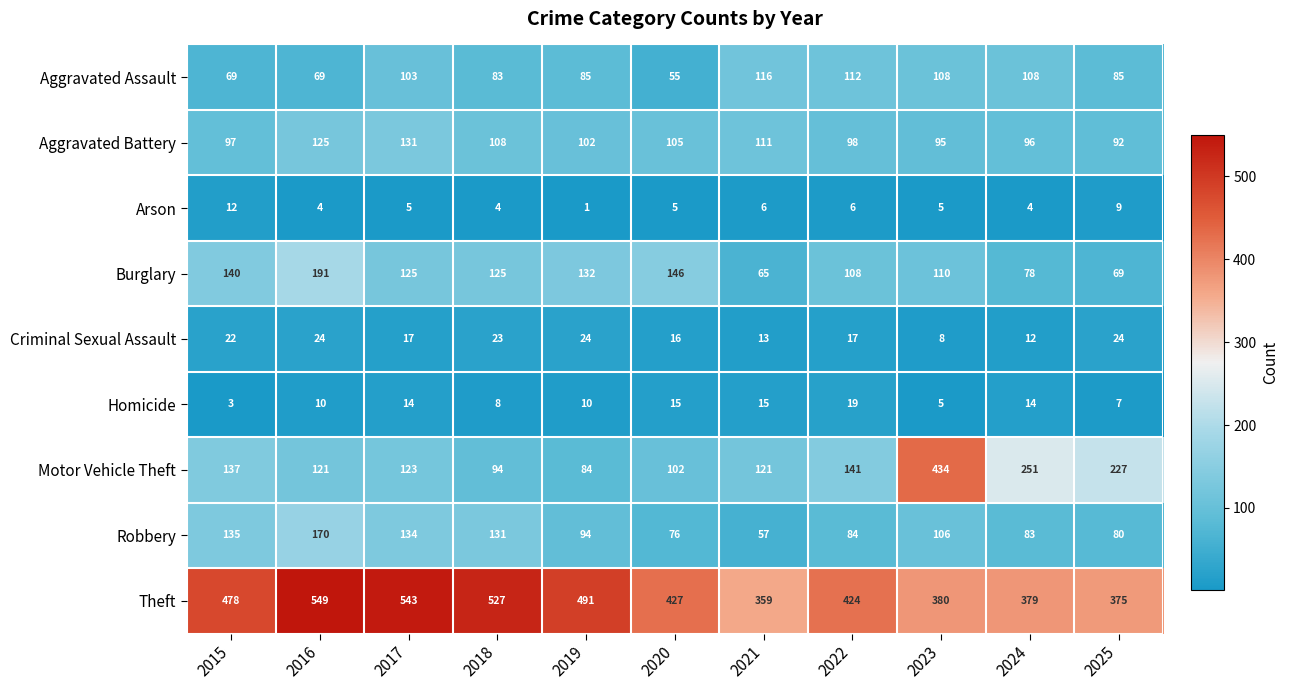

The Aggravated Battery series shows 171 at 2020. True or false?

False